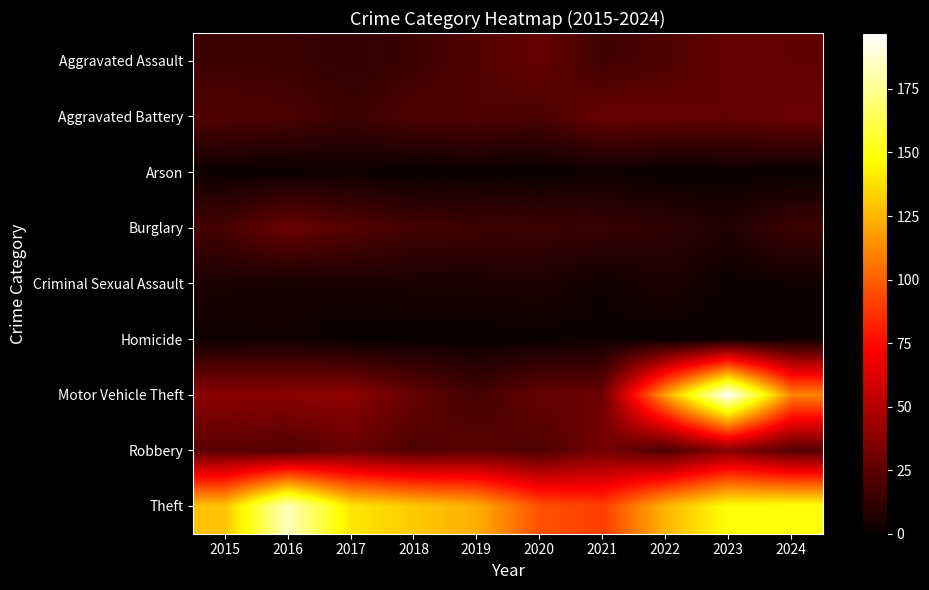

Which series has the widest spread of values?

Motor Vehicle Theft